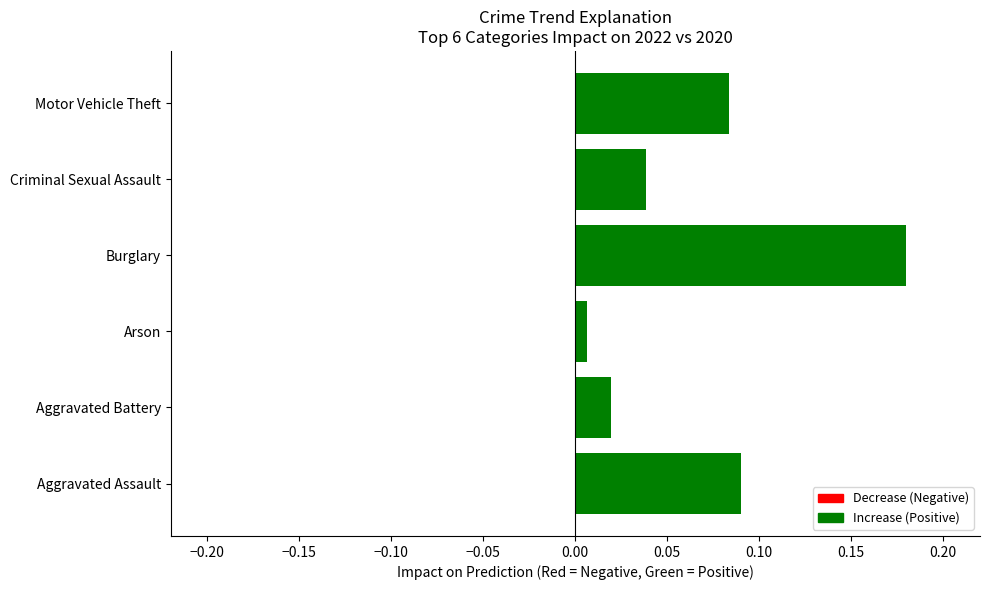

At which category does the chart reach its minimum across all series?

Arson